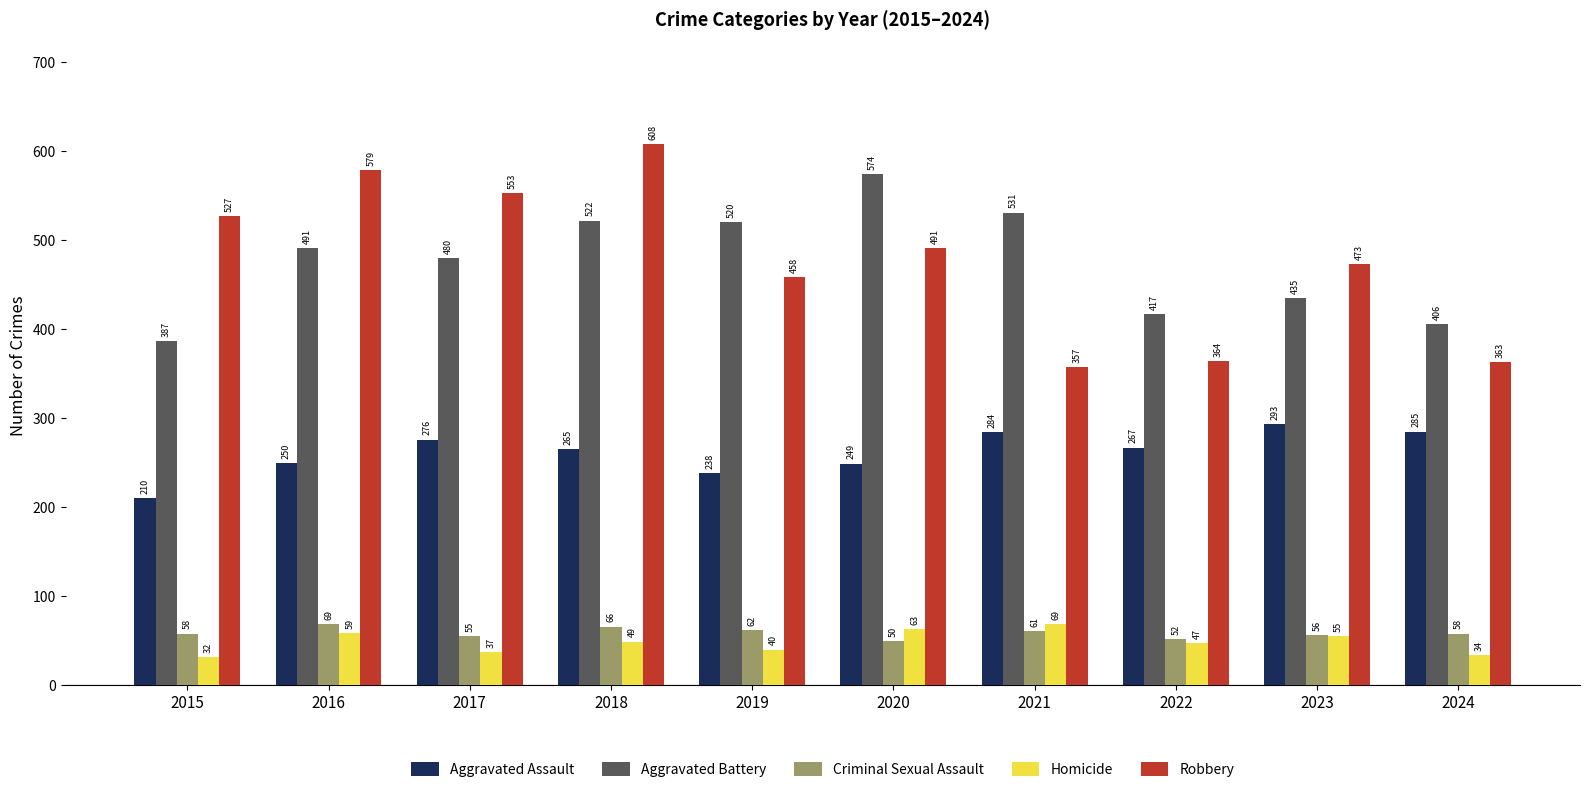

The Robbery series shows 809 at 2019. True or false?

False